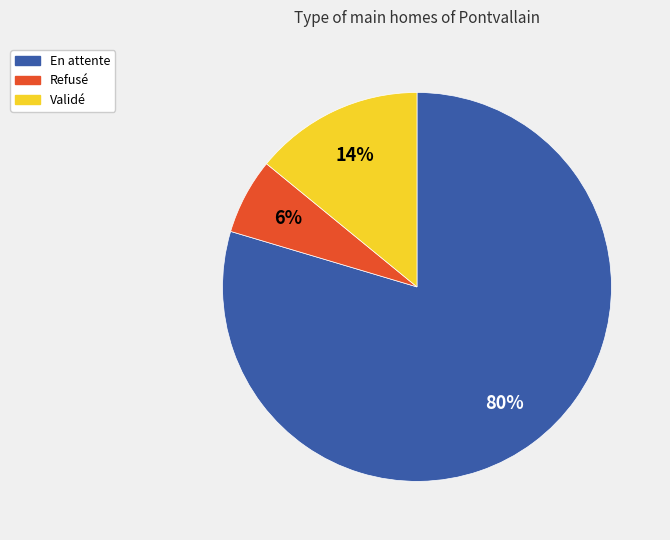

Do Validé and Refusé together represent more than half of the pie?

No